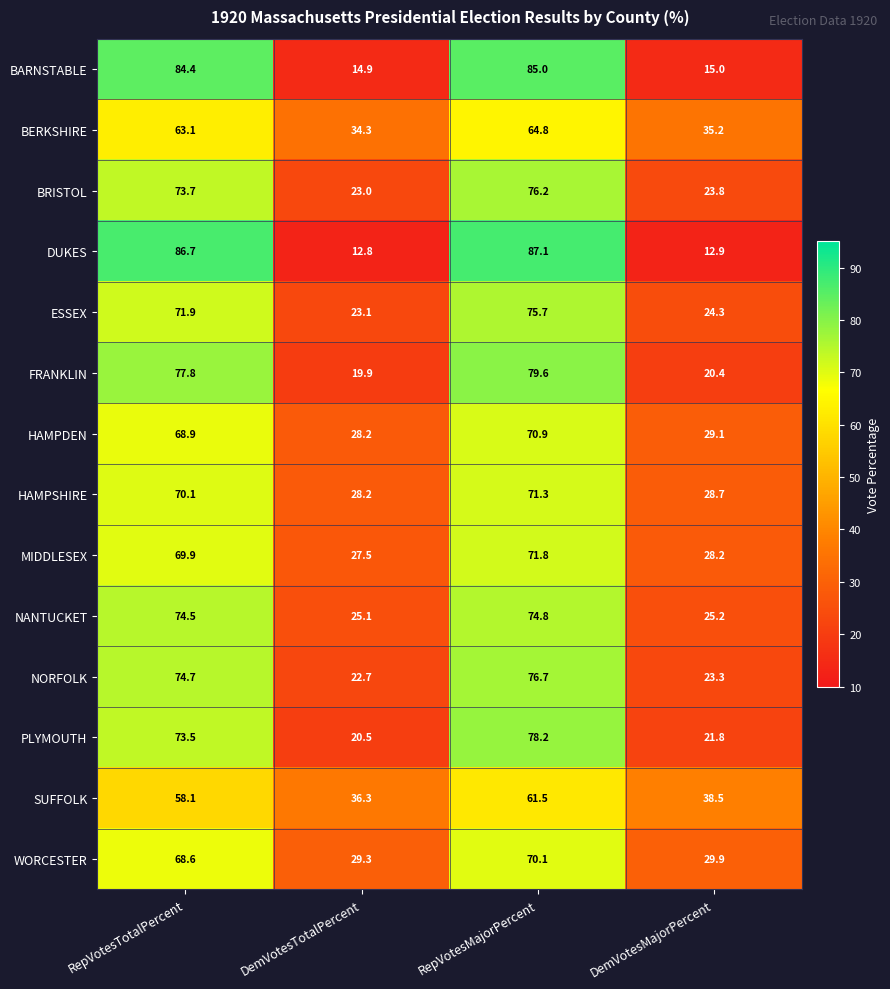

Is it true that DUKES equals 119.6 at RepVotesMajorPercent?

False